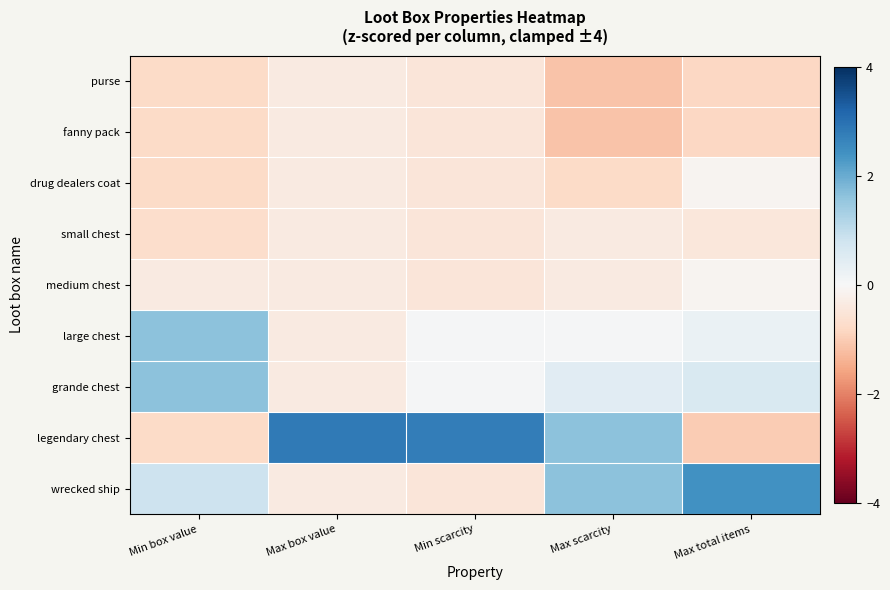

Reading left to right, extract all data points from this chart.

purse: Min box value=-0.8	Max box value=-0.4	Min scarcity=-0.5	Max scarcity=-1.1	Max total items=-0.8
fanny pack: Min box value=-0.8	Max box value=-0.4	Min scarcity=-0.5	Max scarcity=-1.1	Max total items=-0.8
drug dealers coat: Min box value=-0.8	Max box value=-0.4	Min scarcity=-0.5	Max scarcity=-0.8	Max total items=-0.1
small chest: Min box value=-0.7	Max box value=-0.4	Min scarcity=-0.5	Max scarcity=-0.4	Max total items=-0.5
medium chest: Min box value=-0.4	Max box value=-0.4	Min scarcity=-0.5	Max scarcity=-0.4	Max total items=-0.1
large chest: Min box value=1.6	Max box value=-0.4	Min scarcity=0.1	Max scarcity=0.0	Max total items=0.3
grande chest: Min box value=1.6	Max box value=-0.4	Min scarcity=0.1	Max scarcity=0.4	Max total items=0.6
legendary chest: Min box value=-0.8	Max box value=2.8	Min scarcity=2.8	Max scarcity=1.6	Max total items=-1.0
wrecked ship: Min box value=0.8	Max box value=-0.4	Min scarcity=-0.5	Max scarcity=1.6	Max total items=2.4